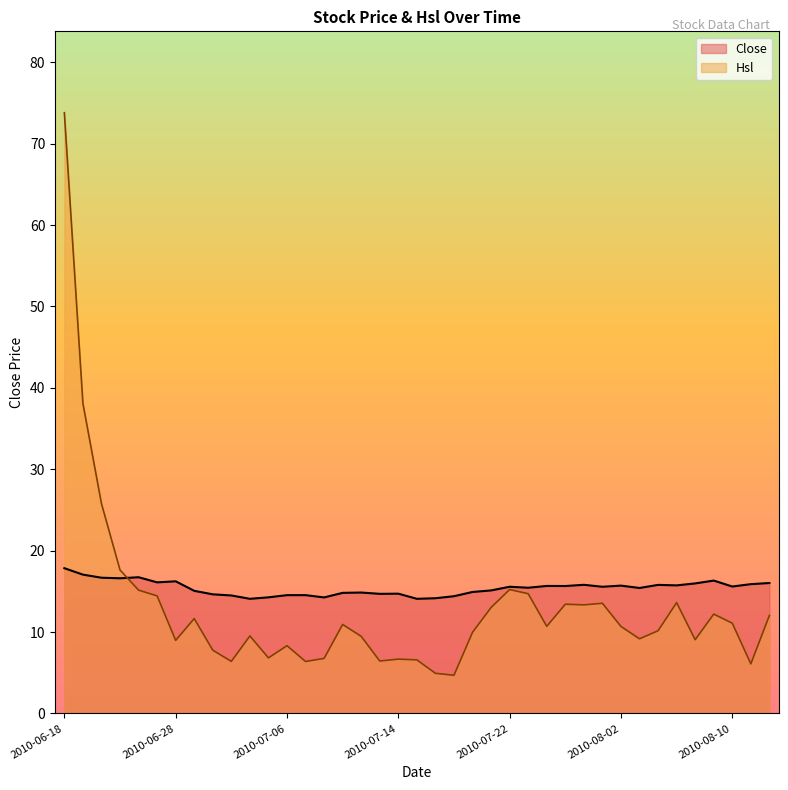

What is the sum of all Close values?

601.2